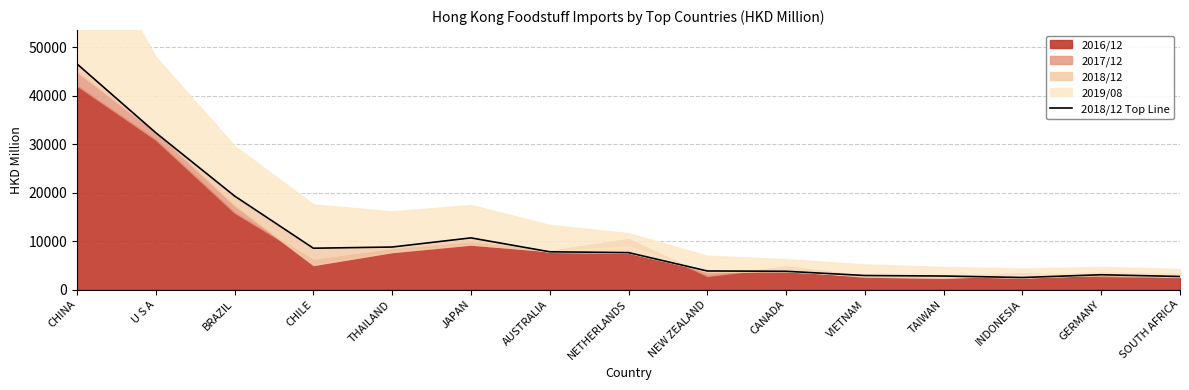

How many points are lower than both their immediate neighbors (excluding endpoints)?

2